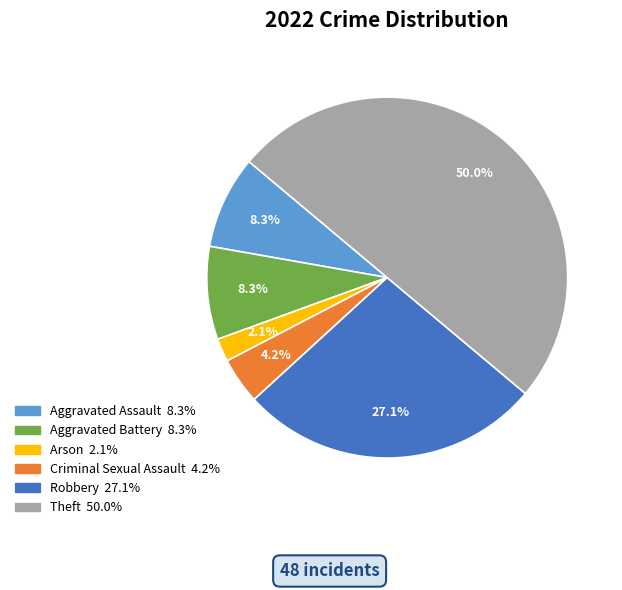

To the nearest percent, what percentage of the pie is Criminal Sexual Assault?

4%